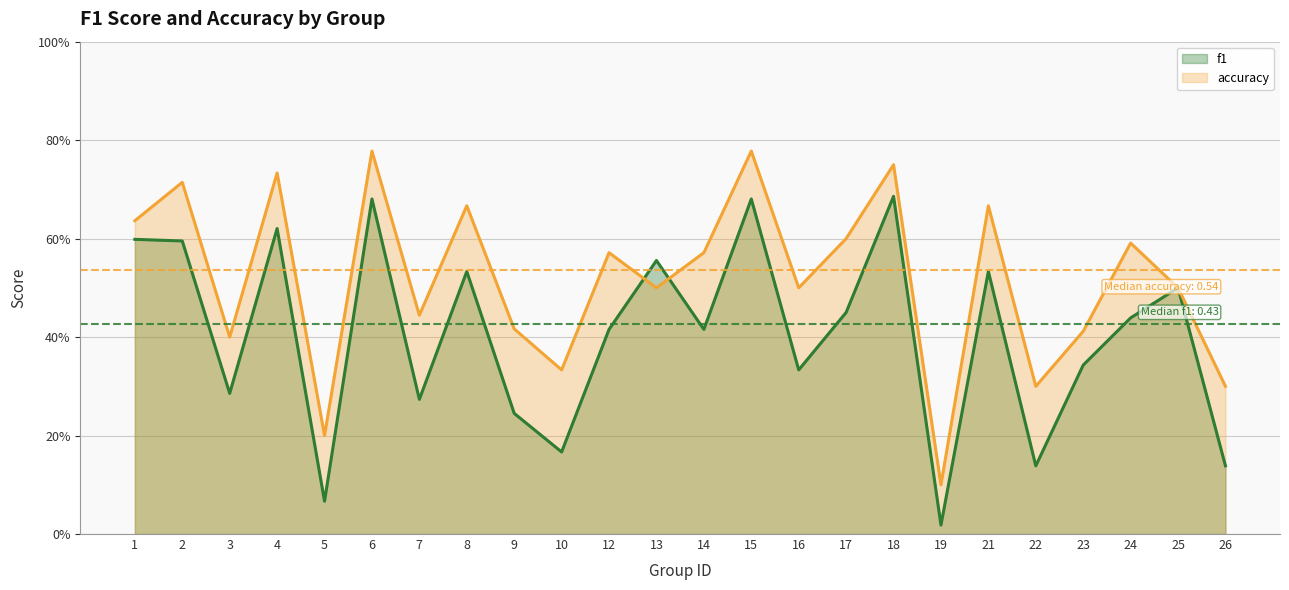

Rank the categories by f1 value from lowest to highest.

19, 5, 22, 26, 10, 9, 7, 3, 16, 23, 12, 14, 24, 17, 25, 8, 21, 13, 2, 1, 4, 6, 15, 18